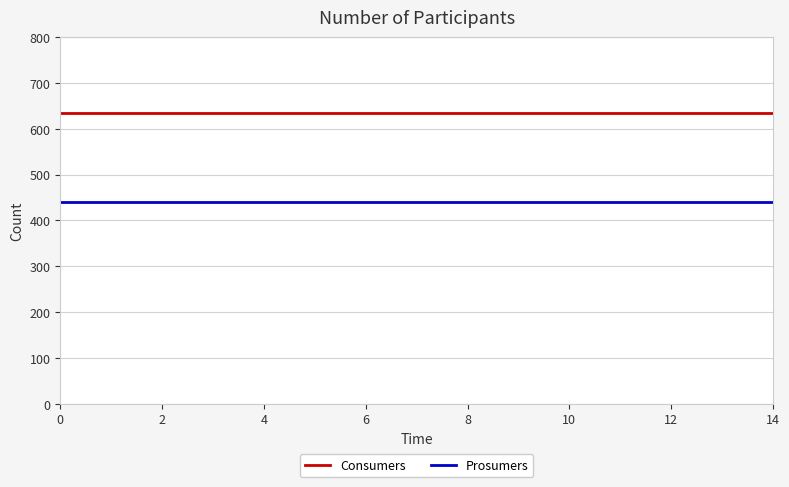

List the series in order of their overall mean, highest first.

Consumers, Prosumers